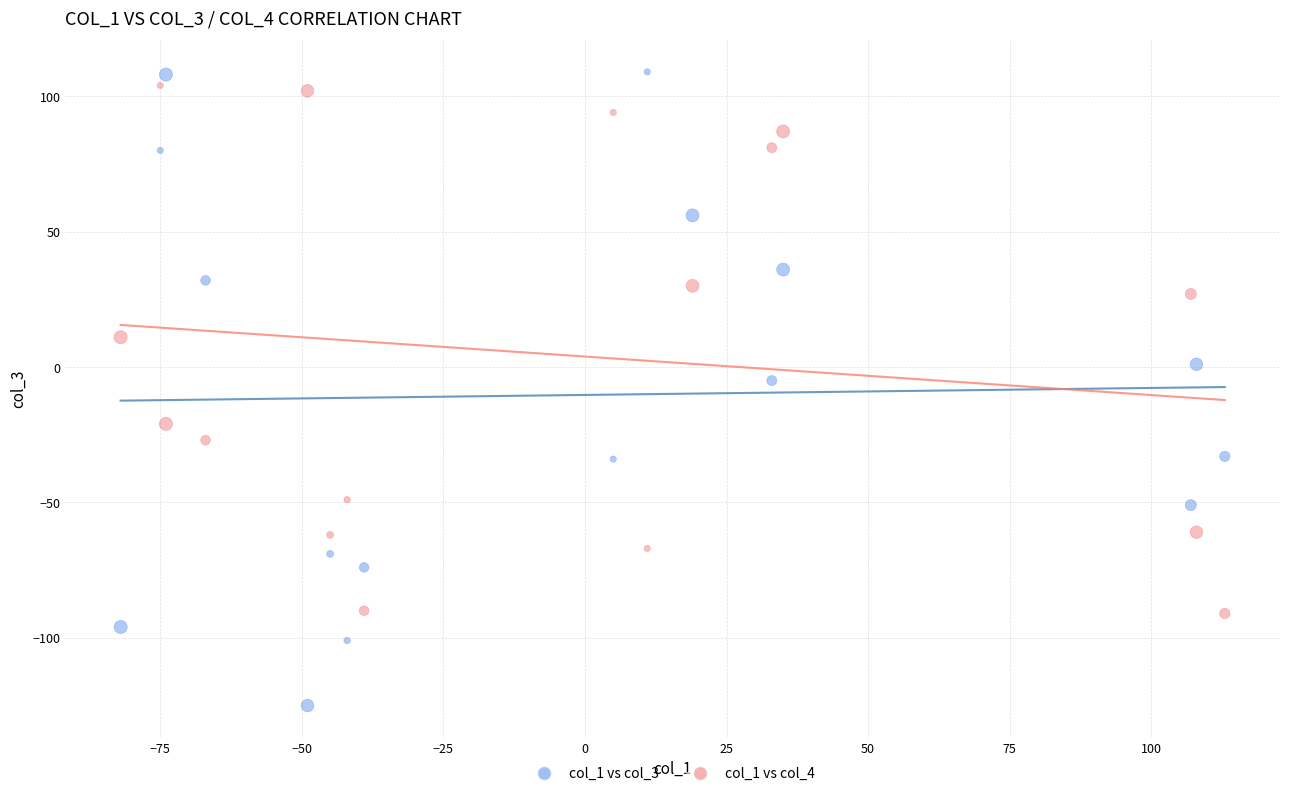

Which series has the largest Y range (max minus min)?

col_1 vs col_3